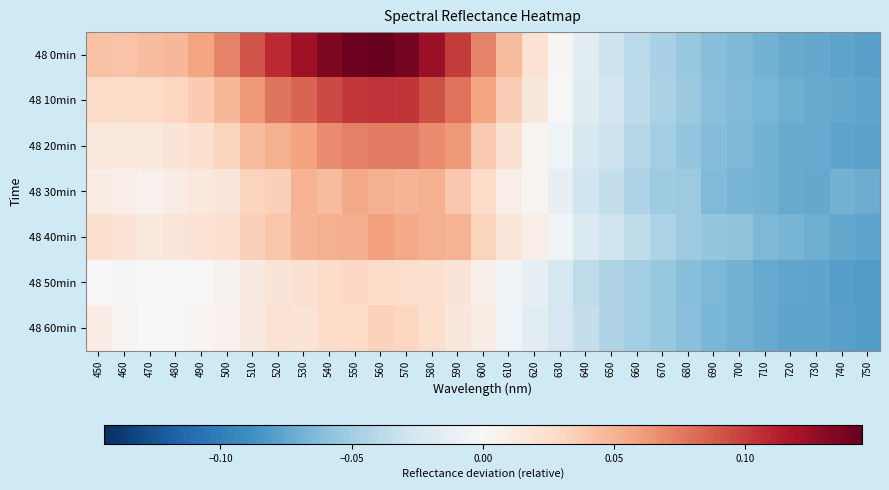

Rank the series by their maximum value, from highest to lowest.

48 0min, 48 10min, 48 20min, 48 40min, 48 30min, 48 60min, 48 50min